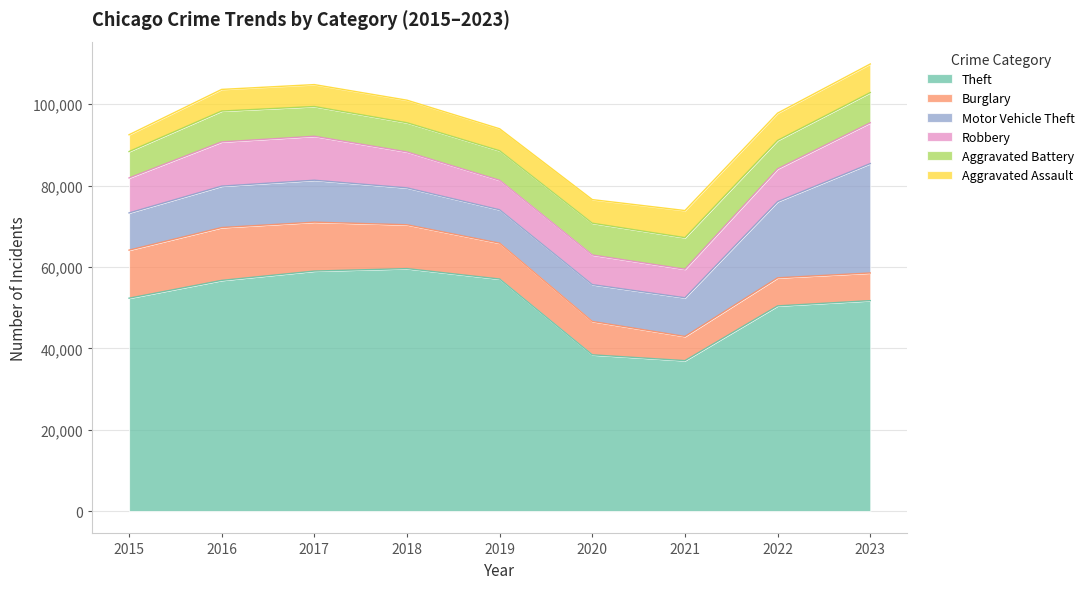

In Robbery, how many points are higher than both neighbors (excluding endpoints)?

2